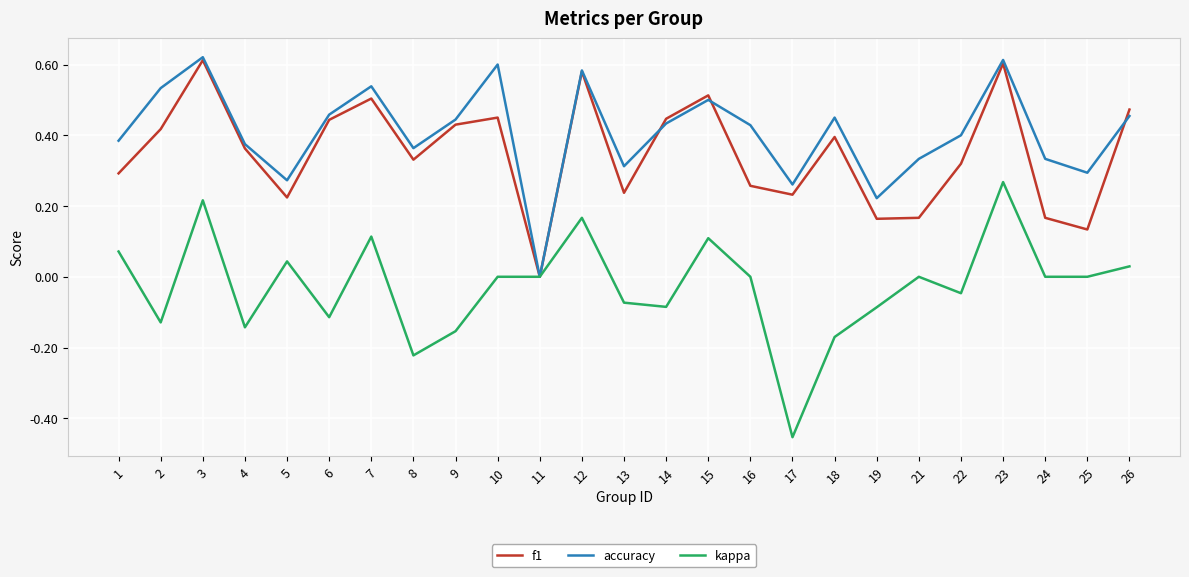

The kappa series shows 0.1 at 5. True or false?

False